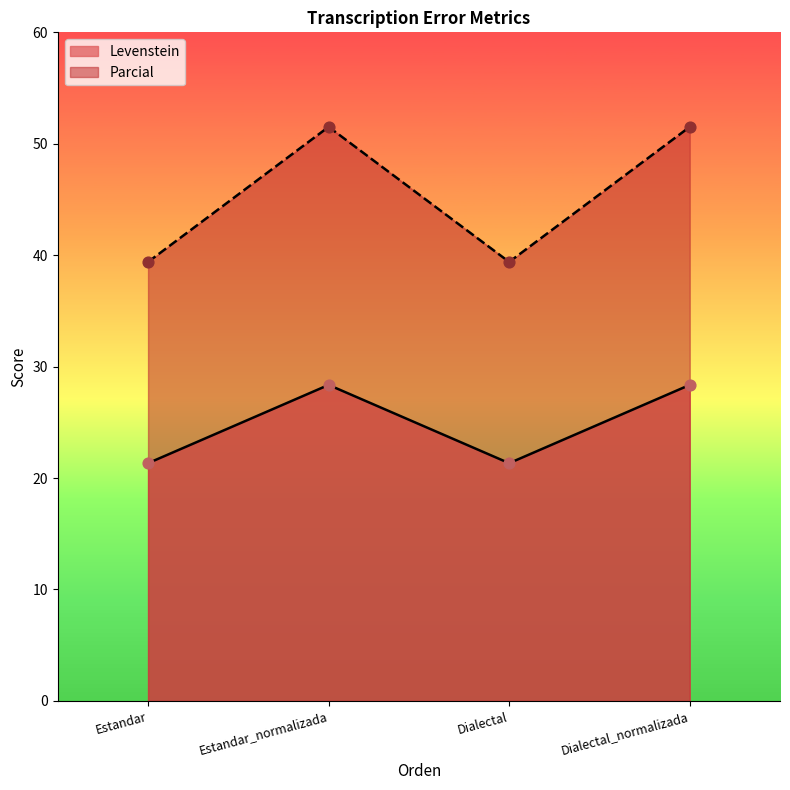

Which series has the largest Y range (max minus min)?

Levenstein